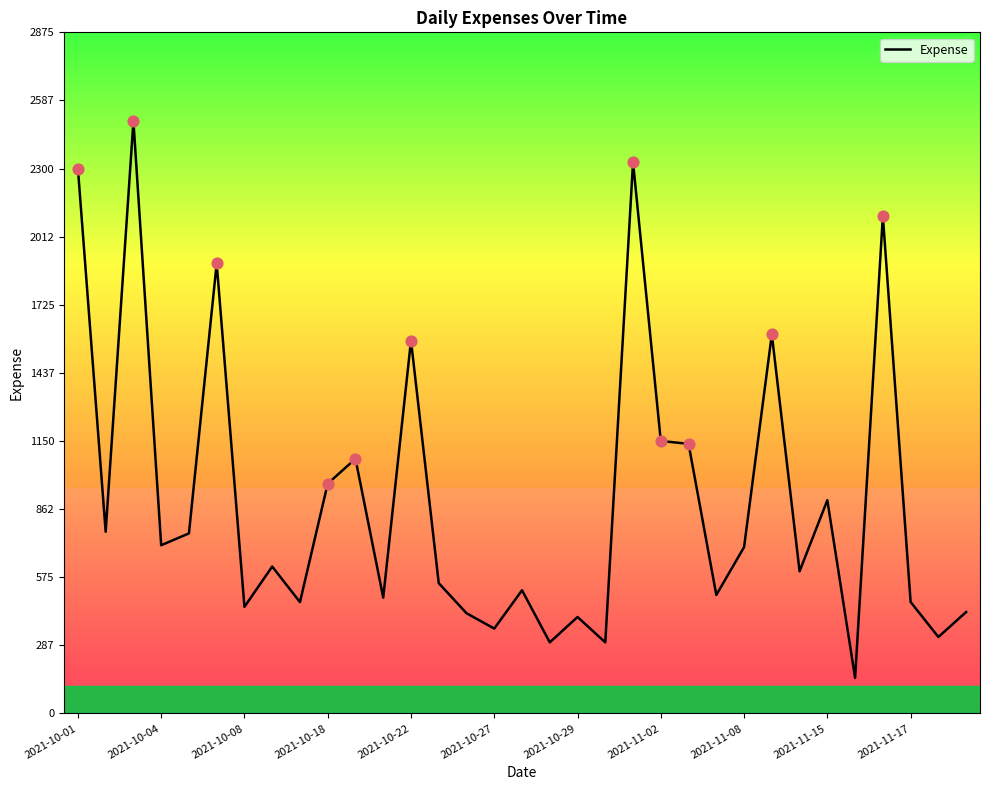

What is the minimum value shown in the chart?

150.0